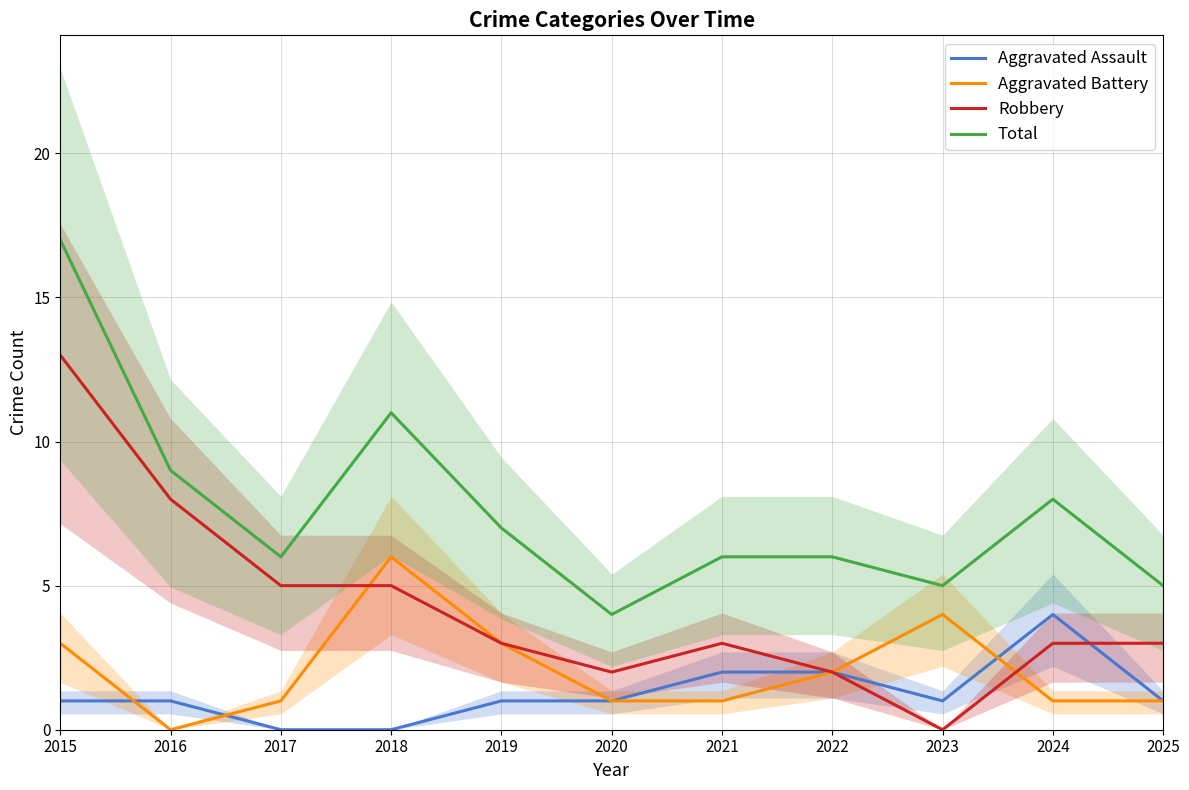

Rank the series by their maximum value, from highest to lowest.

Total, Robbery, Aggravated Battery, Aggravated Assault